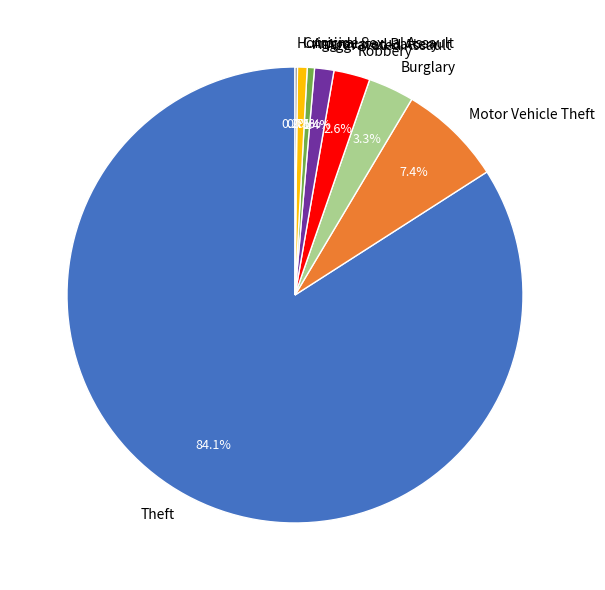

What is the ratio of the value at Motor Vehicle Theft to the value at Aggravated Battery?

14.3